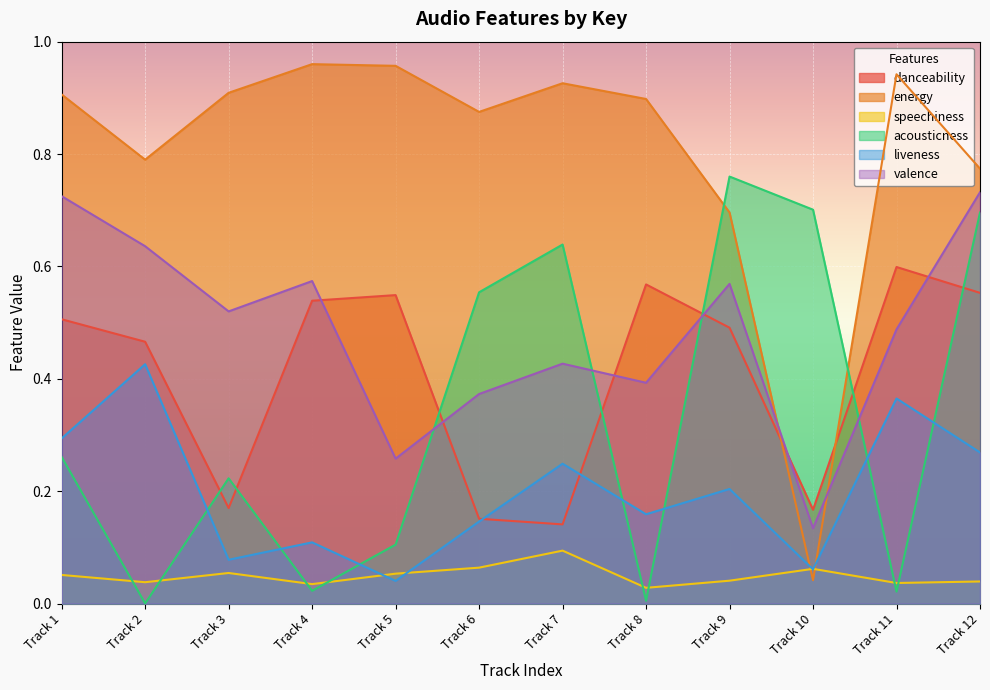

What is the difference between the maximum and minimum values in the acousticness series?

0.8